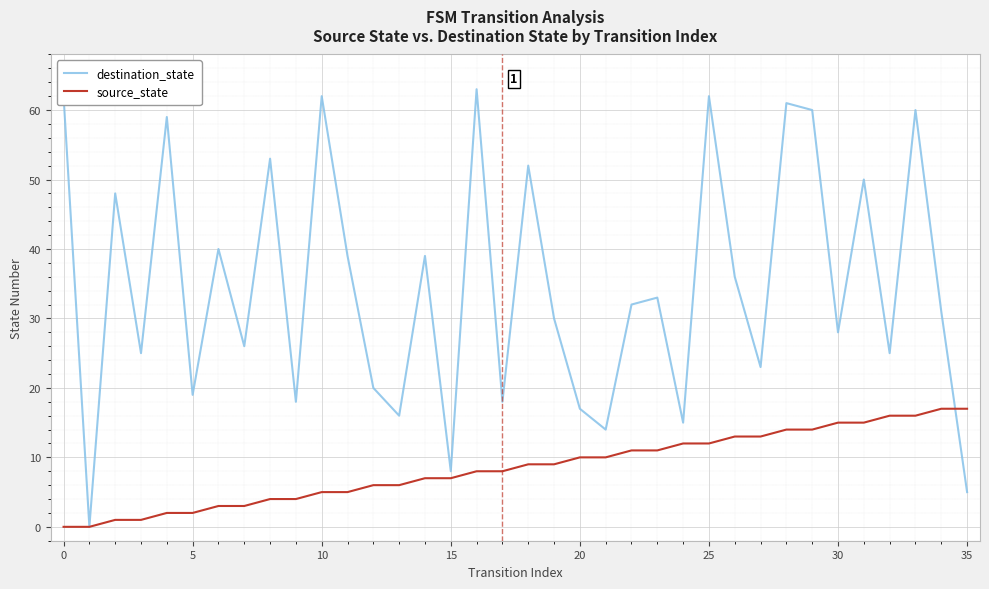

What is the maximum value shown in the chart?

63